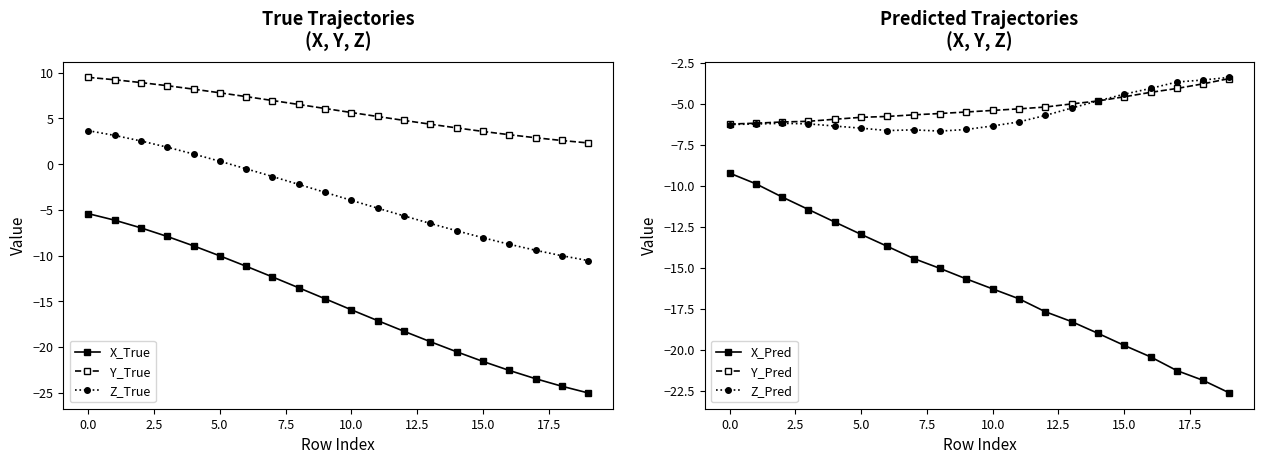

Reading left to right, extract all data points from this chart.

X_True: -5.4	-6.1	-7.0	-7.9	-8.9	-10.0	-11.2	-12.3	-13.5	-14.7	-15.9	-17.1	-18.3	-19.4	-20.5	-21.6	-22.6	-23.5	-24.3	-25.0
Y_True: 9.5	9.2	8.9	8.6	8.2	7.8	7.4	7.0	6.5	6.1	5.7	5.2	4.8	4.4	4.0	3.6	3.2	2.9	2.6	2.3
Z_True: 3.7	3.2	2.5	1.9	1.1	0.3	-0.5	-1.3	-2.2	-3.1	-4.0	-4.8	-5.7	-6.5	-7.3	-8.0	-8.8	-9.4	-10.0	-10.5
X_Pred: -9.2	-9.9	-10.7	-11.5	-12.2	-13.0	-13.7	-14.4	-15.0	-15.7	-16.3	-16.9	-17.7	-18.3	-19.0	-19.7	-20.4	-21.3	-21.9	-22.6
Y_Pred: -6.2	-6.2	-6.1	-6.1	-5.9	-5.8	-5.8	-5.7	-5.6	-5.5	-5.4	-5.3	-5.2	-5.0	-4.8	-4.6	-4.3	-4.1	-3.8	-3.5
Z_Pred: -6.3	-6.2	-6.2	-6.2	-6.4	-6.5	-6.6	-6.6	-6.7	-6.6	-6.4	-6.1	-5.7	-5.3	-4.8	-4.4	-4.1	-3.7	-3.5	-3.4